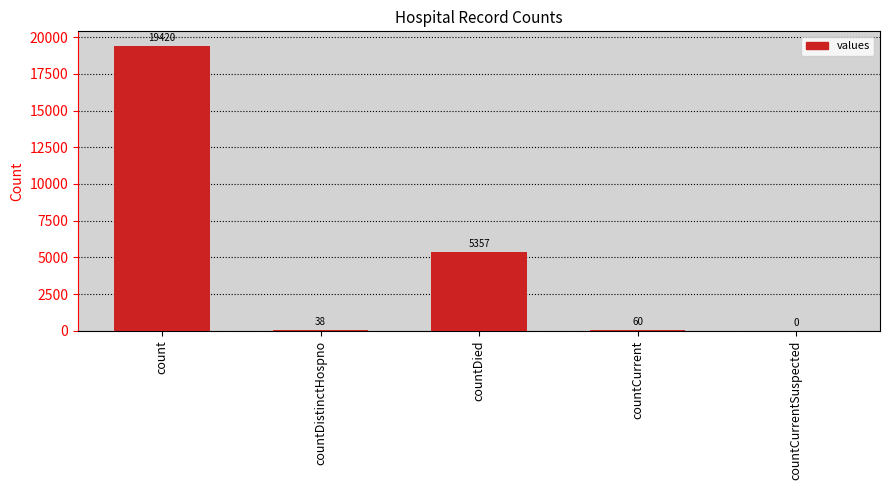

True or false: the data shows 0 at countCurrentSuspected.

True